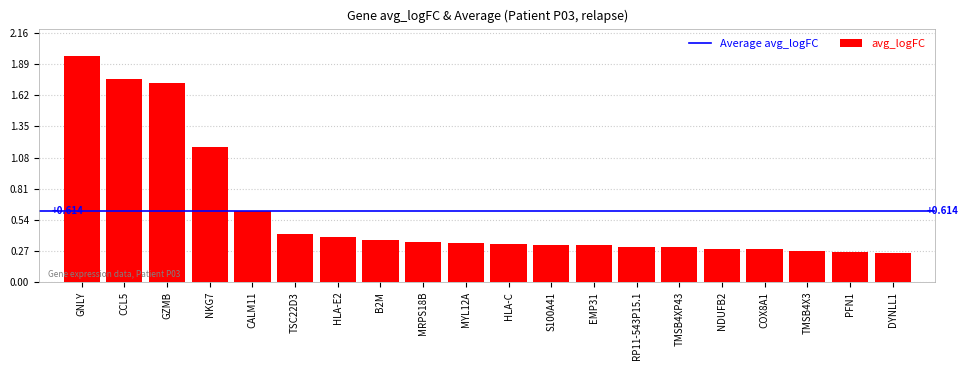

What is the label of the 20th bar from the right?

GNLY